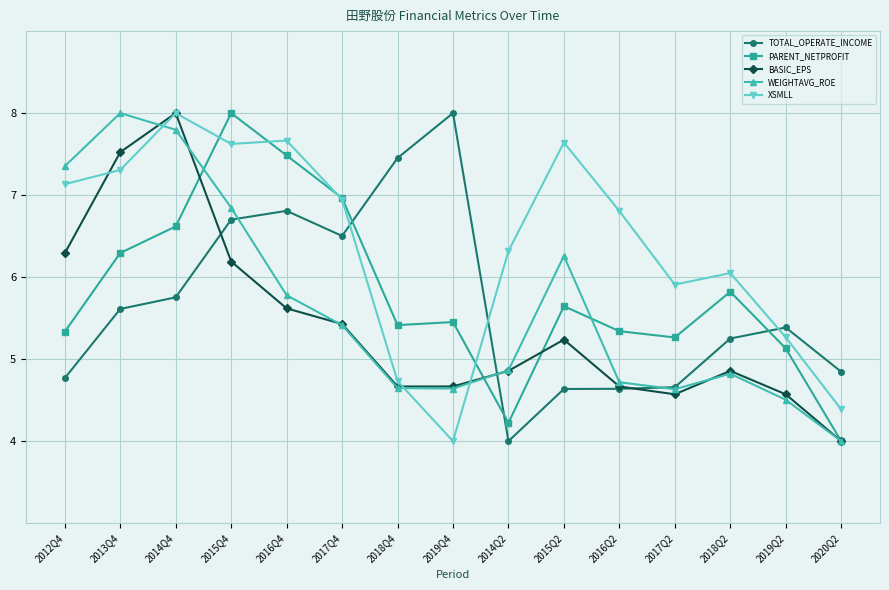

What is the average value of the WEIGHTAVG_ROE series?

5.6